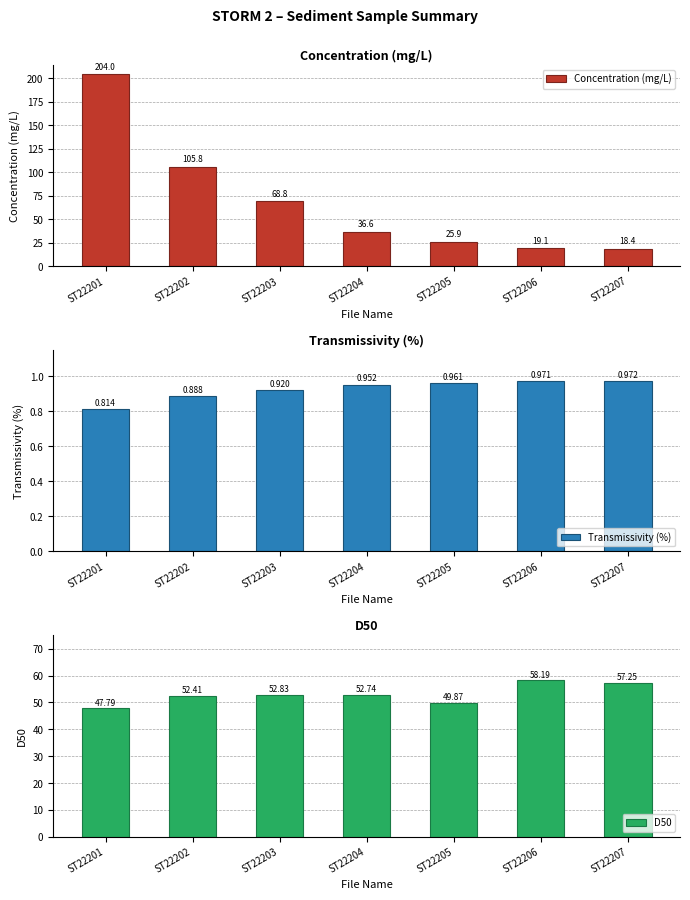

Between ST22203 and ST22202, which is larger?

ST22202